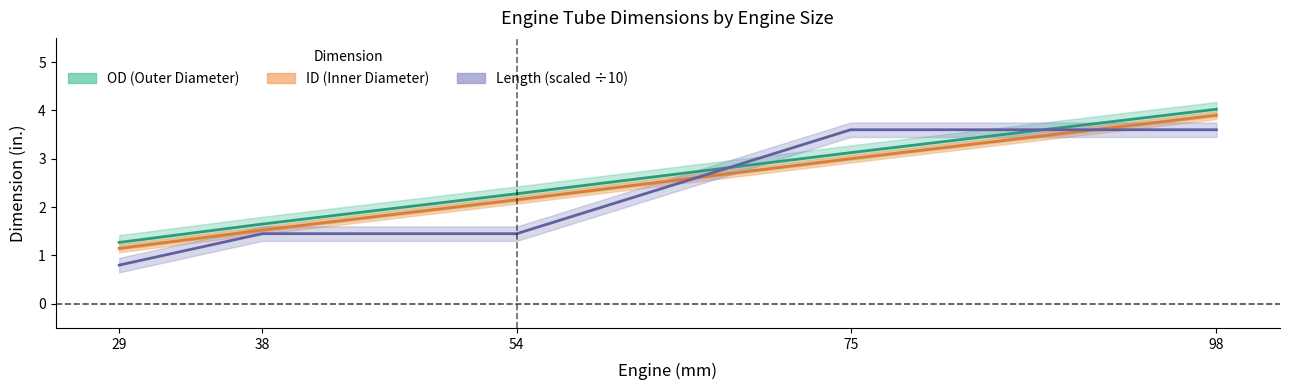

True or false: OD has more than 1 interior local peaks.

False